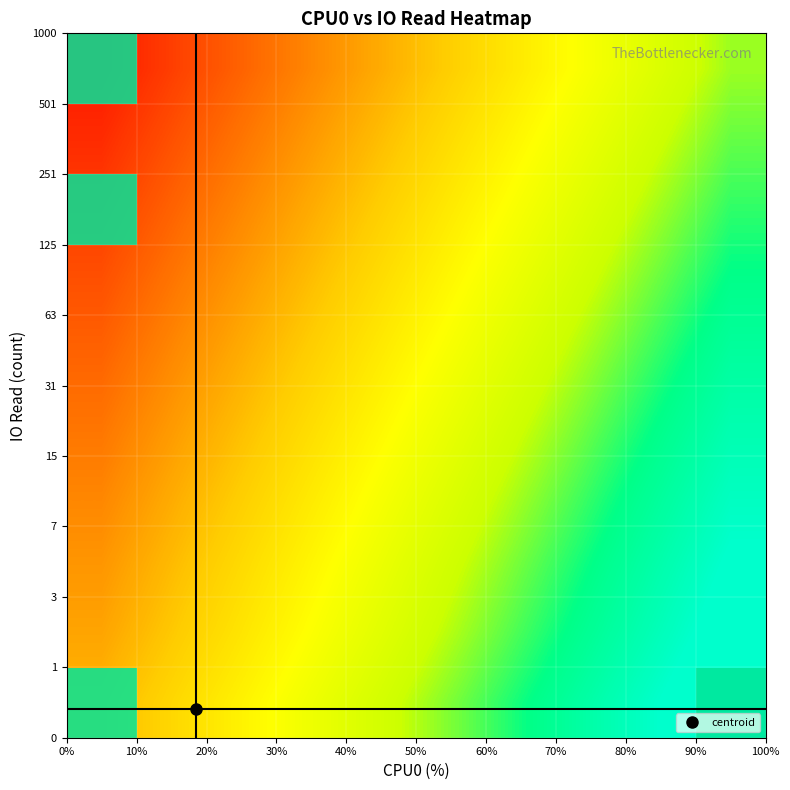

What is the greatest value displayed?

0.9